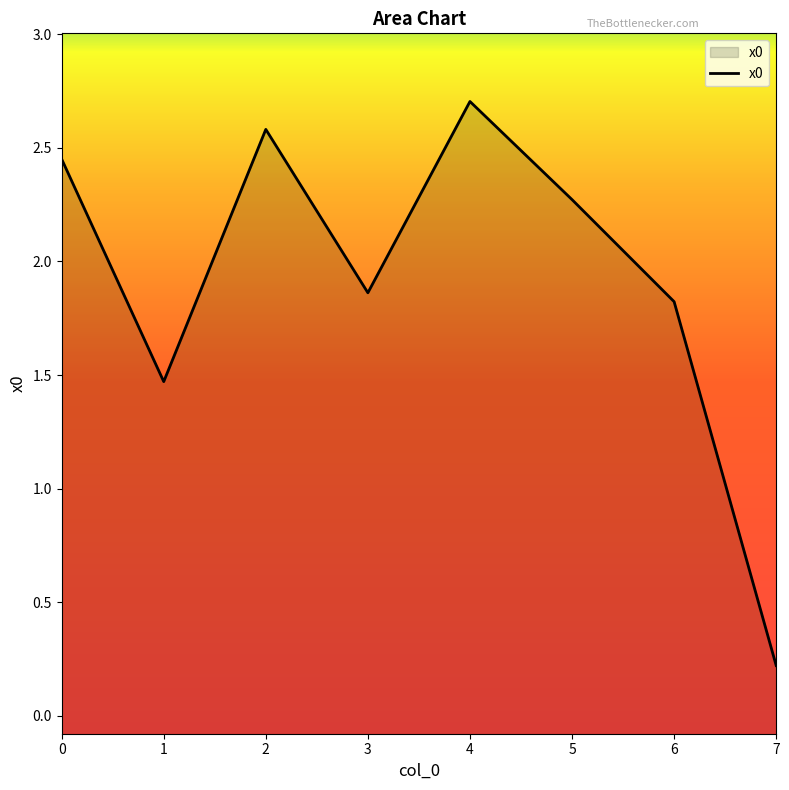

True or false: the data shows 1.1 at 2.

False